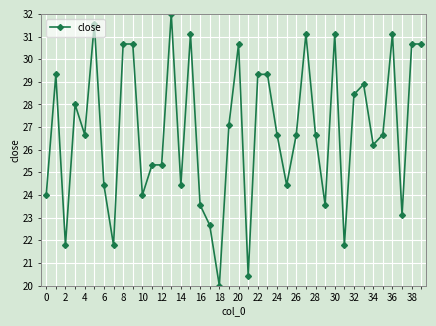

True or false: the data has more than 0 interior local peaks.

True